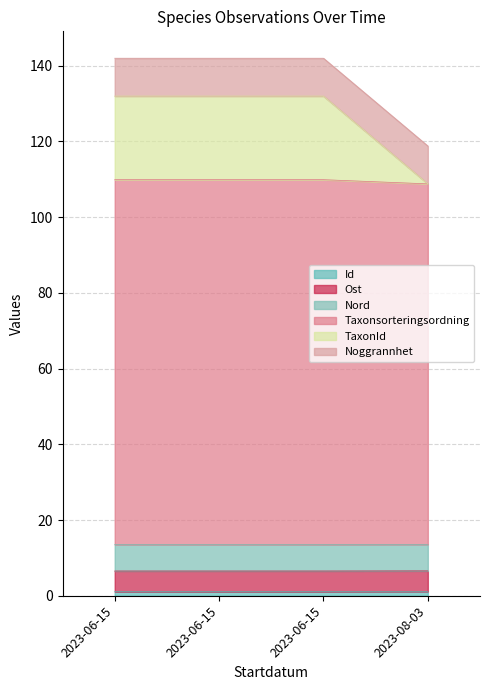

Is it true that TaxonId equals 186.1 at 2023-08-03?

False